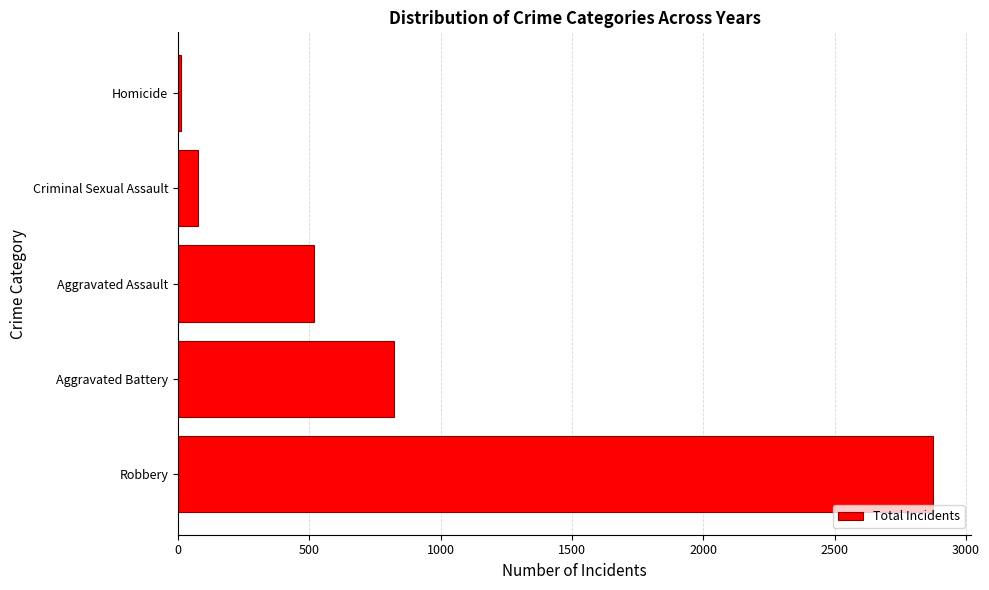

Which has a higher value, Homicide or Robbery?

Robbery